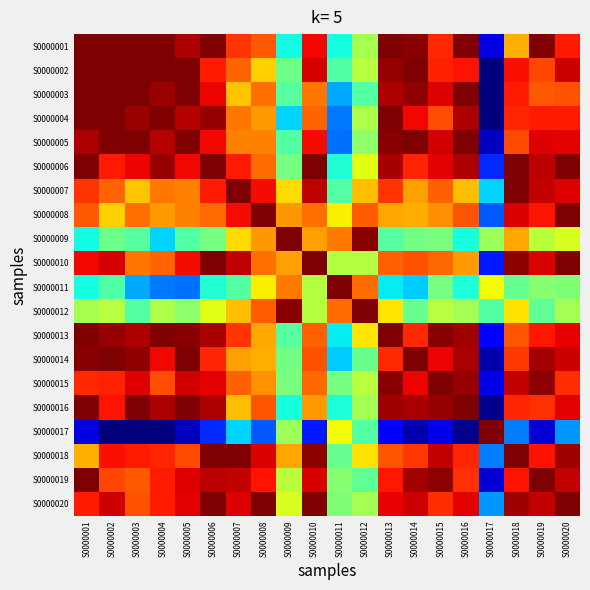

Reading left to right, what are all the values shown in this chart?

S0000001: S0000001=1.0	S0000002=1.0	S0000003=1.0	S0000004=1.0	S0000005=1.0	S0000006=1.0	S0000007=0.9	S0000008=0.8	S0000009=0.4	S0000010=0.9	S0000011=0.4	S0000012=0.6	S0000013=1.0	S0000014=1.0	S0000015=0.9	S0000016=1.0	S0000017=0.1	S0000018=0.7	S0000019=1.0	S0000020=0.9
S0000002: S0000001=1.0	S0000002=1.0	S0000003=1.0	S0000004=1.0	S0000005=1.0	S0000006=0.9	S0000007=0.8	S0000008=0.7	S0000009=0.5	S0000010=0.9	S0000011=0.4	S0000012=0.6	S0000013=1.0	S0000014=1.0	S0000015=0.9	S0000016=0.9	S0000017=0.0	S0000018=0.9	S0000019=0.8	S0000020=0.9
S0000003: S0000001=1.0	S0000002=1.0	S0000003=1.0	S0000004=1.0	S0000005=1.0	S0000006=0.9	S0000007=0.7	S0000008=0.8	S0000009=0.5	S0000010=0.8	S0000011=0.3	S0000012=0.5	S0000013=1.0	S0000014=1.0	S0000015=0.9	S0000016=1.0	S0000017=0.0	S0000018=0.9	S0000019=0.8	S0000020=0.8
S0000004: S0000001=1.0	S0000002=1.0	S0000003=1.0	S0000004=1.0	S0000005=1.0	S0000006=1.0	S0000007=0.8	S0000008=0.7	S0000009=0.3	S0000010=0.8	S0000011=0.2	S0000012=0.6	S0000013=1.0	S0000014=0.9	S0000015=0.8	S0000016=1.0	S0000017=0.0	S0000018=0.9	S0000019=0.9	S0000020=0.9
S0000005: S0000001=1.0	S0000002=1.0	S0000003=1.0	S0000004=1.0	S0000005=1.0	S0000006=0.9	S0000007=0.8	S0000008=0.8	S0000009=0.5	S0000010=0.9	S0000011=0.2	S0000012=0.5	S0000013=1.0	S0000014=1.0	S0000015=0.9	S0000016=1.0	S0000017=0.1	S0000018=0.8	S0000019=0.9	S0000020=0.9
S0000006: S0000001=1.0	S0000002=0.9	S0000003=0.9	S0000004=1.0	S0000005=0.9	S0000006=1.0	S0000007=0.9	S0000008=0.8	S0000009=0.5	S0000010=1.0	S0000011=0.4	S0000012=0.6	S0000013=1.0	S0000014=0.9	S0000015=0.9	S0000016=1.0	S0000017=0.2	S0000018=1.0	S0000019=0.9	S0000020=1.0
S0000007: S0000001=0.9	S0000002=0.8	S0000003=0.7	S0000004=0.8	S0000005=0.8	S0000006=0.9	S0000007=1.0	S0000008=0.9	S0000009=0.7	S0000010=0.9	S0000011=0.4	S0000012=0.7	S0000013=0.9	S0000014=0.7	S0000015=0.8	S0000016=0.7	S0000017=0.3	S0000018=1.0	S0000019=0.9	S0000020=0.9
S0000008: S0000001=0.8	S0000002=0.7	S0000003=0.8	S0000004=0.7	S0000005=0.8	S0000006=0.8	S0000007=0.9	S0000008=1.0	S0000009=0.7	S0000010=0.8	S0000011=0.7	S0000012=0.8	S0000013=0.7	S0000014=0.7	S0000015=0.8	S0000016=0.8	S0000017=0.2	S0000018=0.9	S0000019=0.9	S0000020=1.0
S0000009: S0000001=0.4	S0000002=0.5	S0000003=0.5	S0000004=0.3	S0000005=0.5	S0000006=0.5	S0000007=0.7	S0000008=0.7	S0000009=1.0	S0000010=0.7	S0000011=0.8	S0000012=1.0	S0000013=0.5	S0000014=0.5	S0000015=0.5	S0000016=0.4	S0000017=0.5	S0000018=0.7	S0000019=0.6	S0000020=0.6
S0000010: S0000001=0.9	S0000002=0.9	S0000003=0.8	S0000004=0.8	S0000005=0.9	S0000006=1.0	S0000007=0.9	S0000008=0.8	S0000009=0.7	S0000010=1.0	S0000011=0.6	S0000012=0.6	S0000013=0.8	S0000014=0.8	S0000015=0.8	S0000016=0.7	S0000017=0.2	S0000018=1.0	S0000019=0.9	S0000020=1.0
S0000011: S0000001=0.4	S0000002=0.4	S0000003=0.3	S0000004=0.2	S0000005=0.2	S0000006=0.4	S0000007=0.4	S0000008=0.7	S0000009=0.8	S0000010=0.6	S0000011=1.0	S0000012=0.8	S0000013=0.4	S0000014=0.3	S0000015=0.5	S0000016=0.4	S0000017=0.6	S0000018=0.5	S0000019=0.5	S0000020=0.5
S0000012: S0000001=0.6	S0000002=0.6	S0000003=0.5	S0000004=0.6	S0000005=0.5	S0000006=0.6	S0000007=0.7	S0000008=0.8	S0000009=1.0	S0000010=0.6	S0000011=0.8	S0000012=1.0	S0000013=0.7	S0000014=0.5	S0000015=0.6	S0000016=0.5	S0000017=0.5	S0000018=0.7	S0000019=0.5	S0000020=0.5
S0000013: S0000001=1.0	S0000002=1.0	S0000003=1.0	S0000004=1.0	S0000005=1.0	S0000006=1.0	S0000007=0.9	S0000008=0.7	S0000009=0.5	S0000010=0.8	S0000011=0.4	S0000012=0.7	S0000013=1.0	S0000014=0.9	S0000015=1.0	S0000016=1.0	S0000017=0.1	S0000018=0.8	S0000019=0.9	S0000020=0.9
S0000014: S0000001=1.0	S0000002=1.0	S0000003=1.0	S0000004=0.9	S0000005=1.0	S0000006=0.9	S0000007=0.7	S0000008=0.7	S0000009=0.5	S0000010=0.8	S0000011=0.3	S0000012=0.5	S0000013=0.9	S0000014=1.0	S0000015=0.9	S0000016=1.0	S0000017=0.0	S0000018=0.8	S0000019=1.0	S0000020=0.9
S0000015: S0000001=0.9	S0000002=0.9	S0000003=0.9	S0000004=0.8	S0000005=0.9	S0000006=0.9	S0000007=0.8	S0000008=0.8	S0000009=0.5	S0000010=0.8	S0000011=0.5	S0000012=0.6	S0000013=1.0	S0000014=0.9	S0000015=1.0	S0000016=1.0	S0000017=0.1	S0000018=0.9	S0000019=1.0	S0000020=0.9
S0000016: S0000001=1.0	S0000002=0.9	S0000003=1.0	S0000004=1.0	S0000005=1.0	S0000006=1.0	S0000007=0.7	S0000008=0.8	S0000009=0.4	S0000010=0.7	S0000011=0.4	S0000012=0.5	S0000013=1.0	S0000014=1.0	S0000015=1.0	S0000016=1.0	S0000017=0.0	S0000018=0.9	S0000019=0.9	S0000020=0.9
S0000017: S0000001=0.1	S0000002=0.0	S0000003=0.0	S0000004=0.0	S0000005=0.1	S0000006=0.2	S0000007=0.3	S0000008=0.2	S0000009=0.5	S0000010=0.2	S0000011=0.6	S0000012=0.5	S0000013=0.1	S0000014=0.0	S0000015=0.1	S0000016=0.0	S0000017=1.0	S0000018=0.2	S0000019=0.1	S0000020=0.3
S0000018: S0000001=0.7	S0000002=0.9	S0000003=0.9	S0000004=0.9	S0000005=0.8	S0000006=1.0	S0000007=1.0	S0000008=0.9	S0000009=0.7	S0000010=1.0	S0000011=0.5	S0000012=0.7	S0000013=0.8	S0000014=0.8	S0000015=0.9	S0000016=0.9	S0000017=0.2	S0000018=1.0	S0000019=0.9	S0000020=1.0
S0000019: S0000001=1.0	S0000002=0.8	S0000003=0.8	S0000004=0.9	S0000005=0.9	S0000006=0.9	S0000007=0.9	S0000008=0.9	S0000009=0.6	S0000010=0.9	S0000011=0.5	S0000012=0.5	S0000013=0.9	S0000014=1.0	S0000015=1.0	S0000016=0.9	S0000017=0.1	S0000018=0.9	S0000019=1.0	S0000020=0.9
S0000020: S0000001=0.9	S0000002=0.9	S0000003=0.8	S0000004=0.9	S0000005=0.9	S0000006=1.0	S0000007=0.9	S0000008=1.0	S0000009=0.6	S0000010=1.0	S0000011=0.5	S0000012=0.5	S0000013=0.9	S0000014=0.9	S0000015=0.9	S0000016=0.9	S0000017=0.3	S0000018=1.0	S0000019=0.9	S0000020=1.0